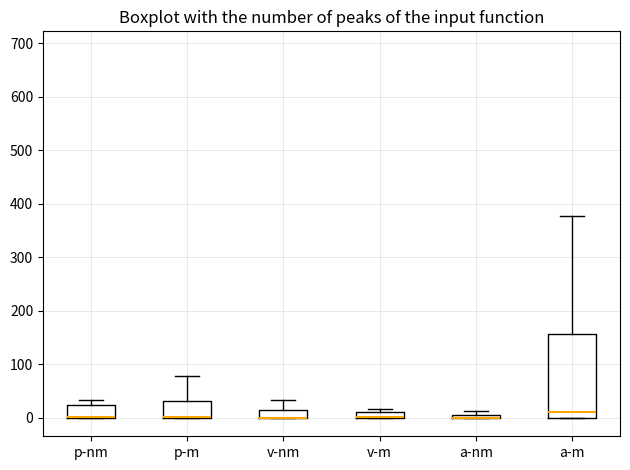

Where is the lower edge of the box for a-nm on the y-axis? The values are not printed on the chart, so give them approximately, as read against the axis.

0